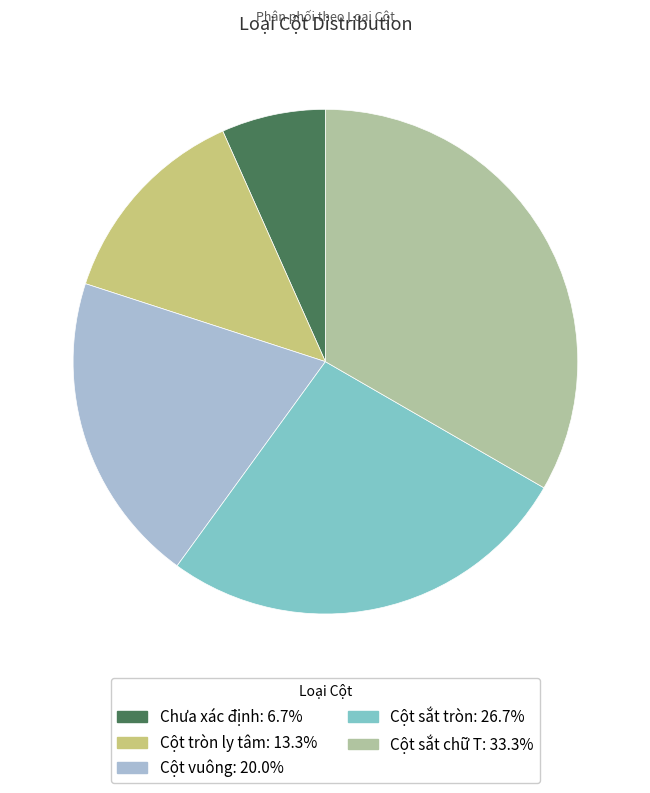

Does Cột sắt chữ T represent more than half of the total?

No